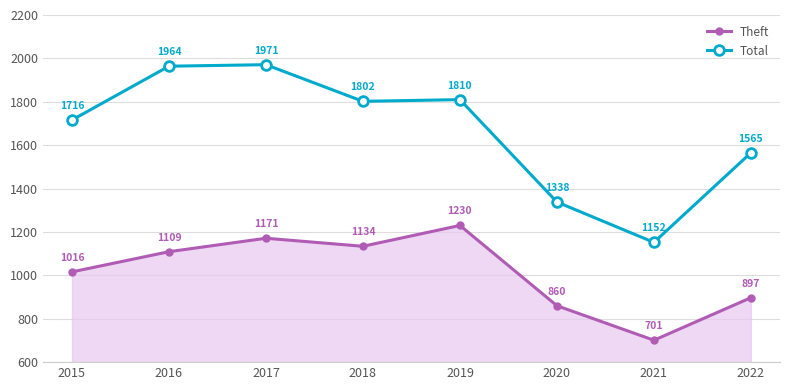

What is the value of the Total point at the 8th from the left?

1565